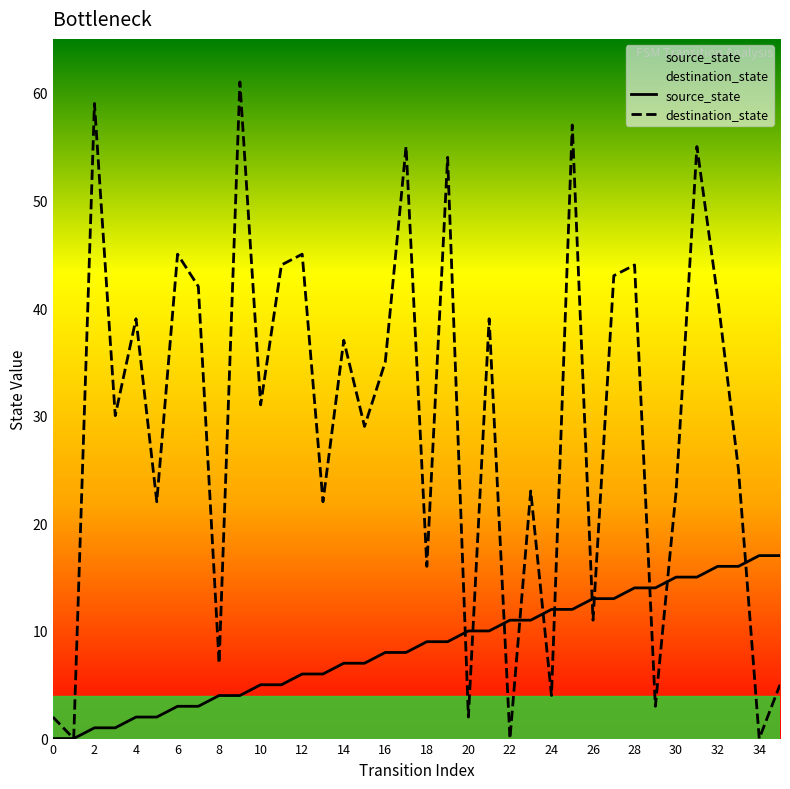

Between which two adjacent categories do source_state and destination_state first intersect?

19 and 20